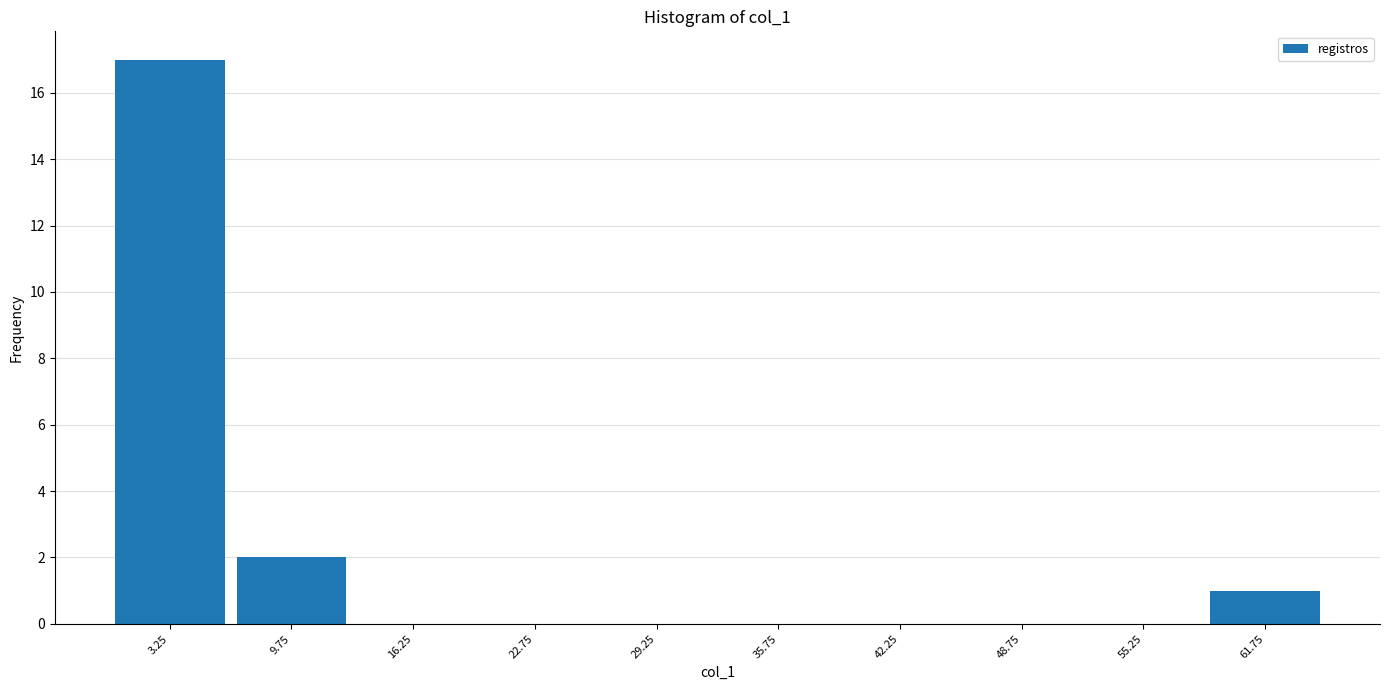

Over which range of the x-axis is the bar tallest?

0.0 to 6.5